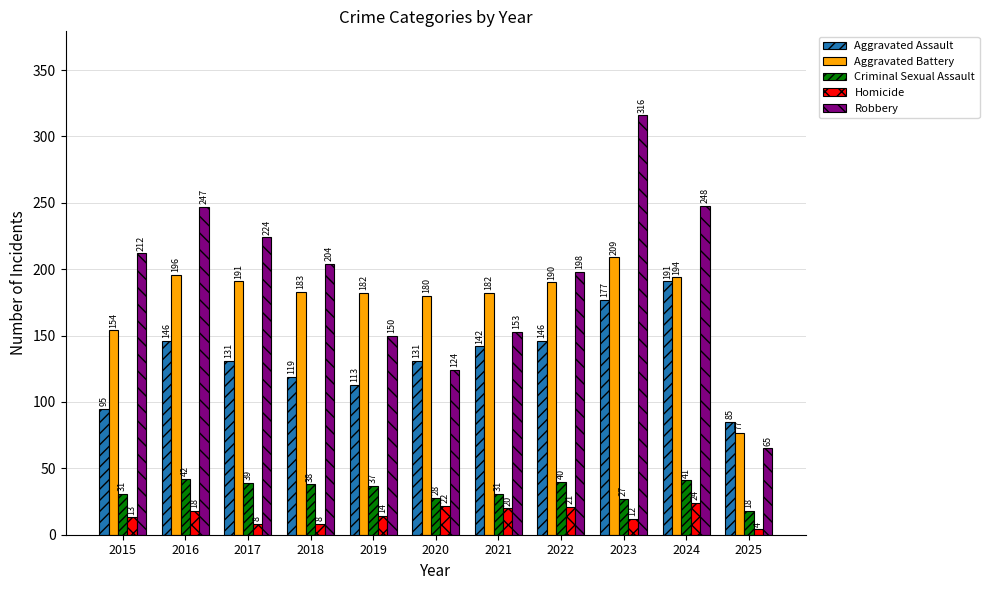

At which label does Criminal Sexual Assault reach its minimum?

2025